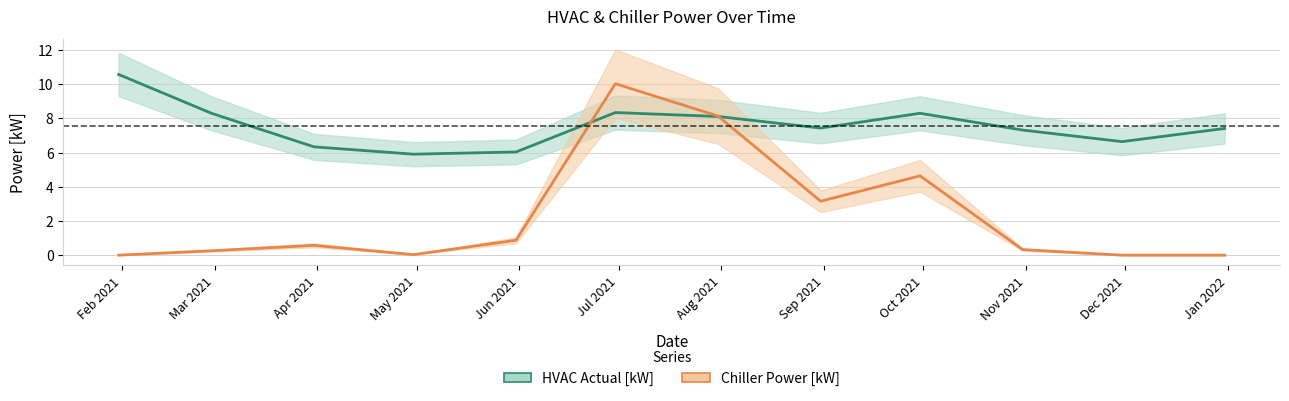

Reading left to right, what are all the values shown in this chart?

HVAC Actual [kW]: 10.6	8.3	6.3	5.9	6.0	8.3	8.1	7.4	8.3	7.3	6.6	7.4
Chiller Power [kW]: 0.0	0.3	0.6	0.0	0.9	10.0	8.1	3.2	4.6	0.3	0.0	0.0